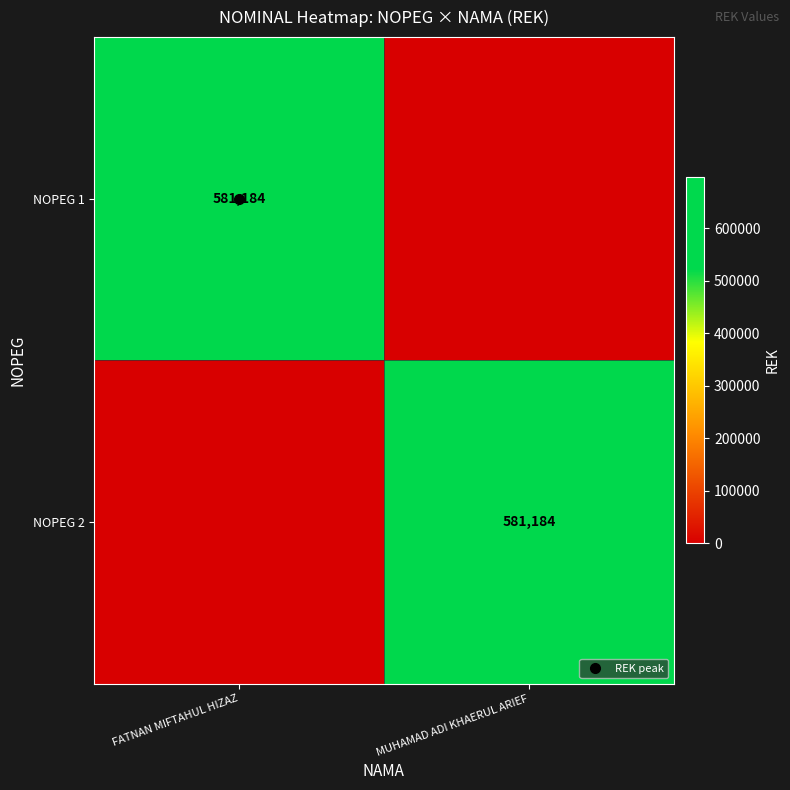

What is the spread (max minus min) of values at MUHAMAD ADI KHAERUL ARIEF?

581184